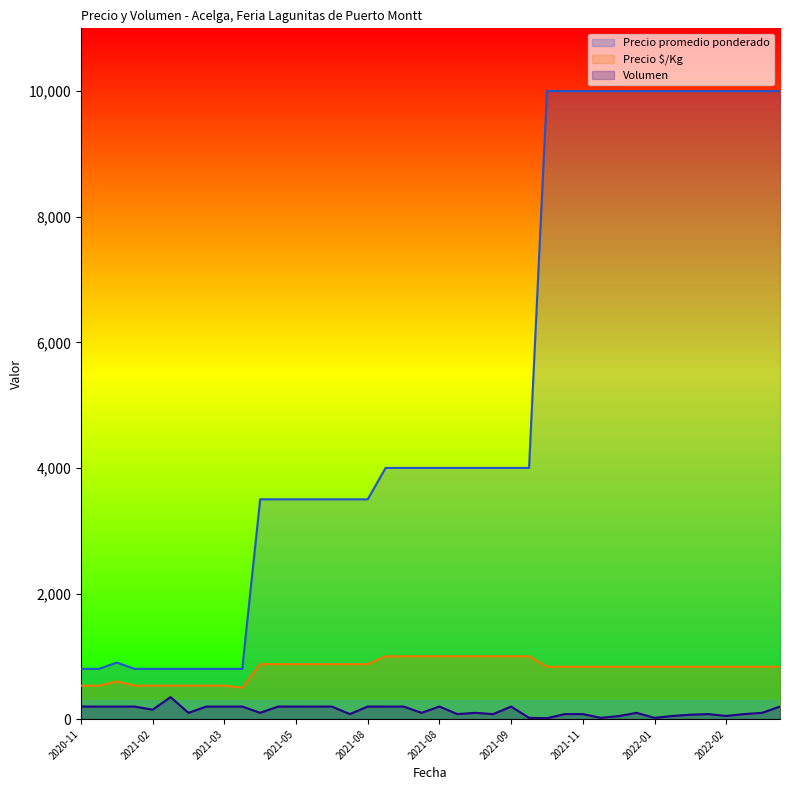

How many data points in Volumen are above 100?

19